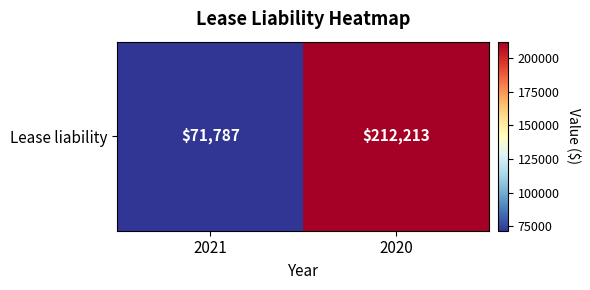

What is the average value?

142000